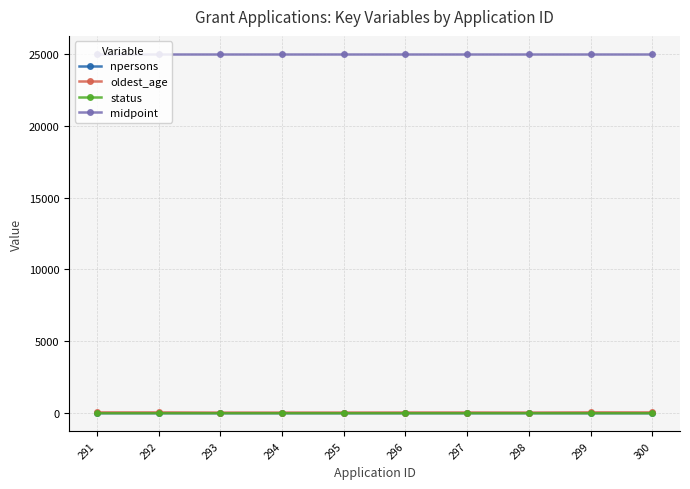

How many data points does each series have?

10